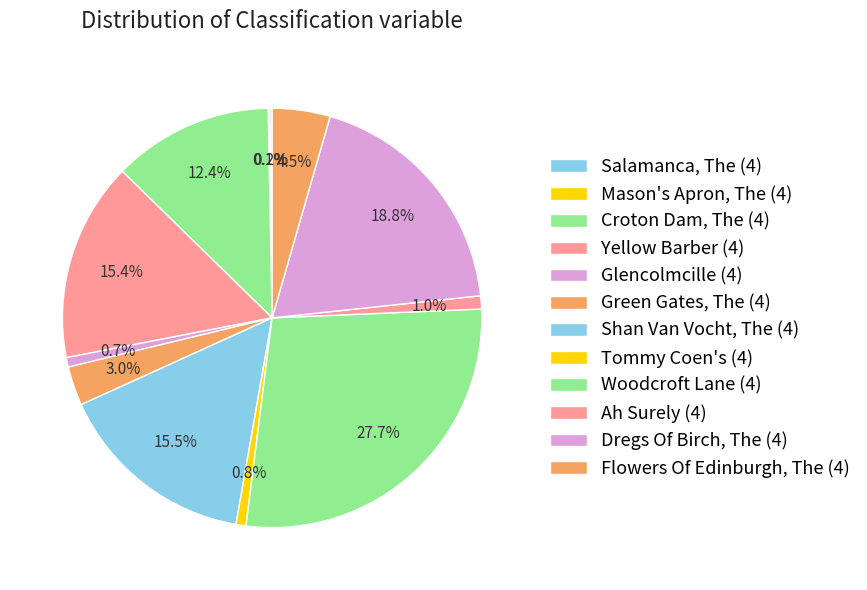

To the nearest percent, what is the difference between the Croton Dam, The (4) and Ah Surely (4) slice percentages?

11%